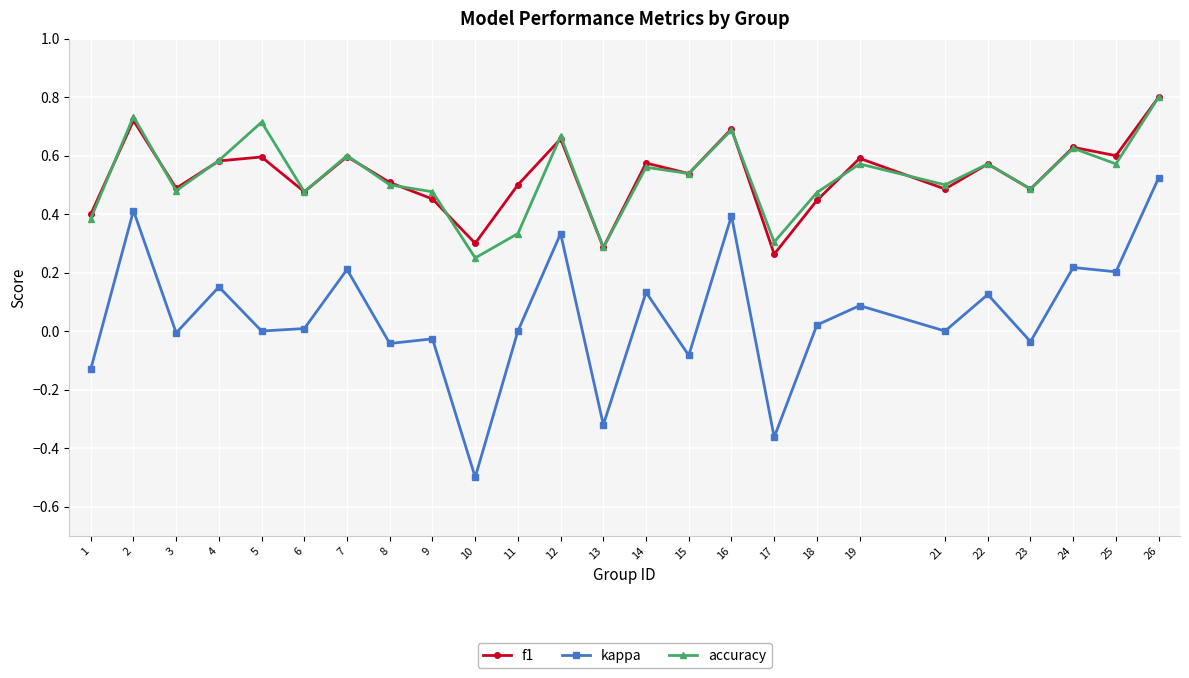

The value of accuracy at 2 is 0.5. True or false?

False